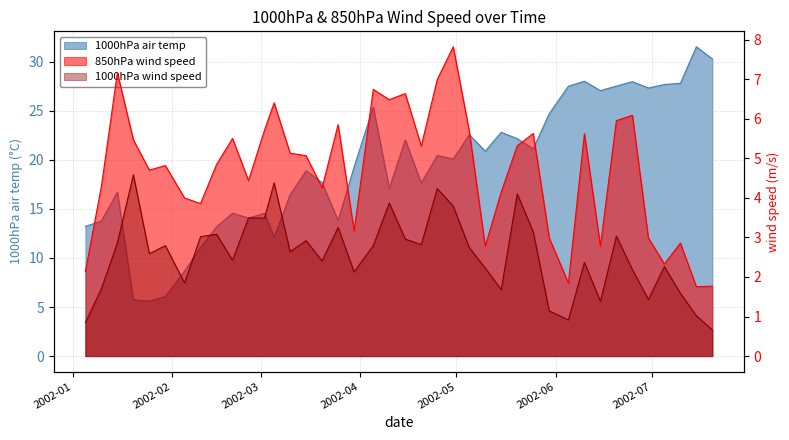

At which category does the chart reach its minimum across all series?

2002-07-20